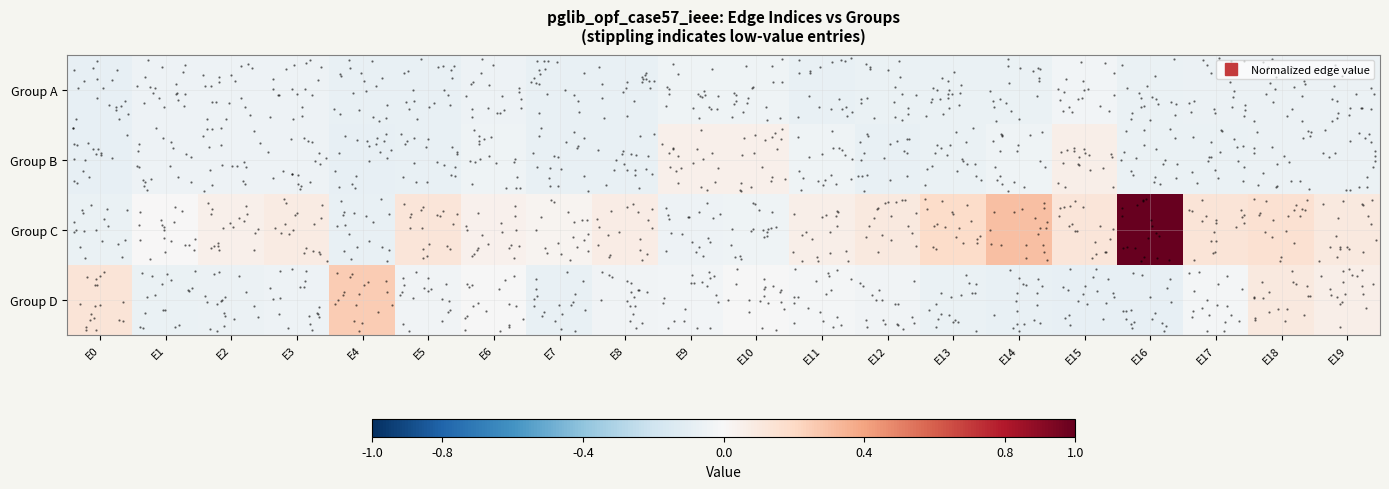

How many values in Group D are below zero?

16